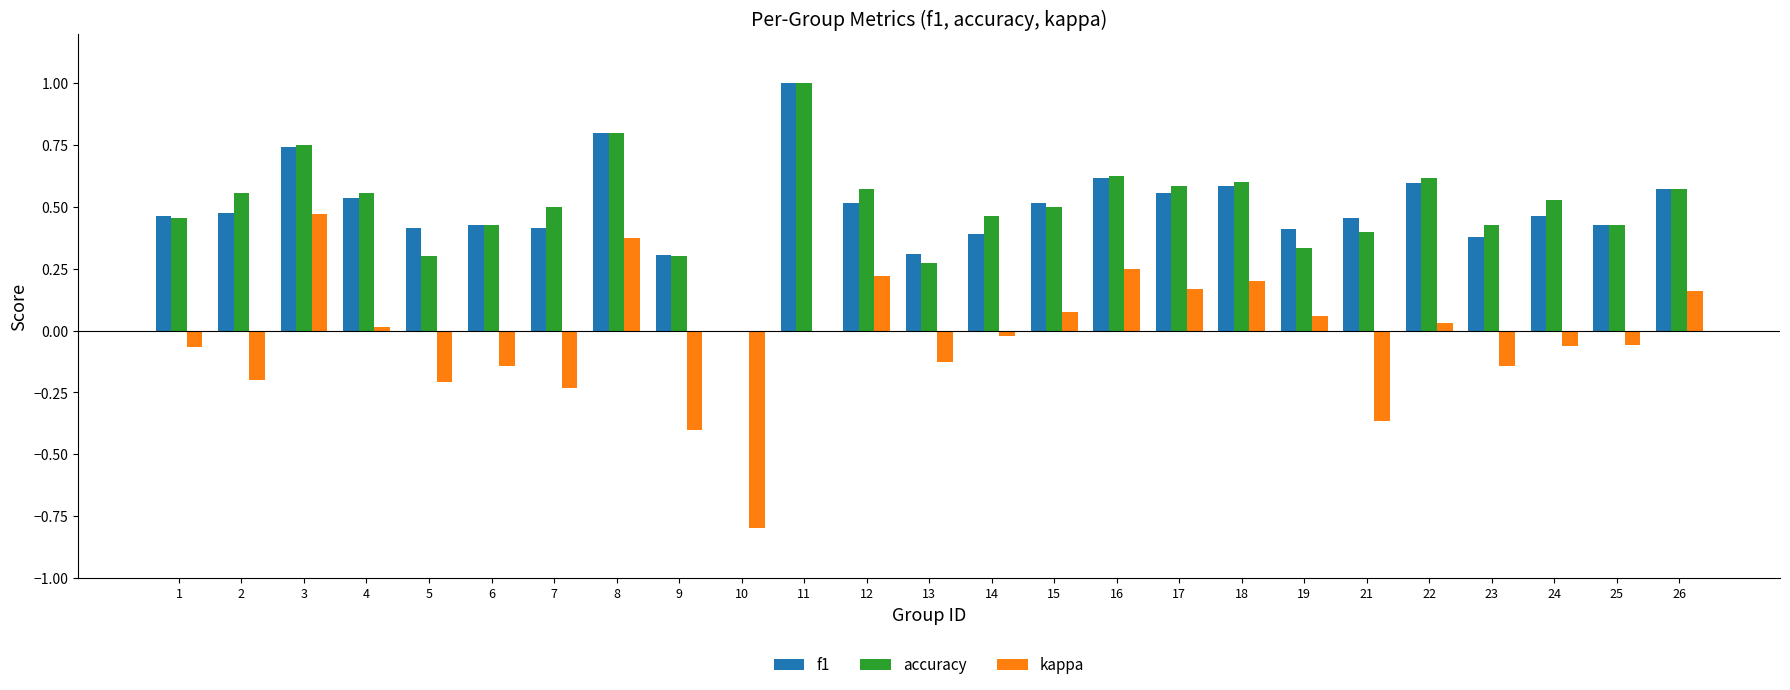

True or false: f1 has a value of 1.2 at 8.

False